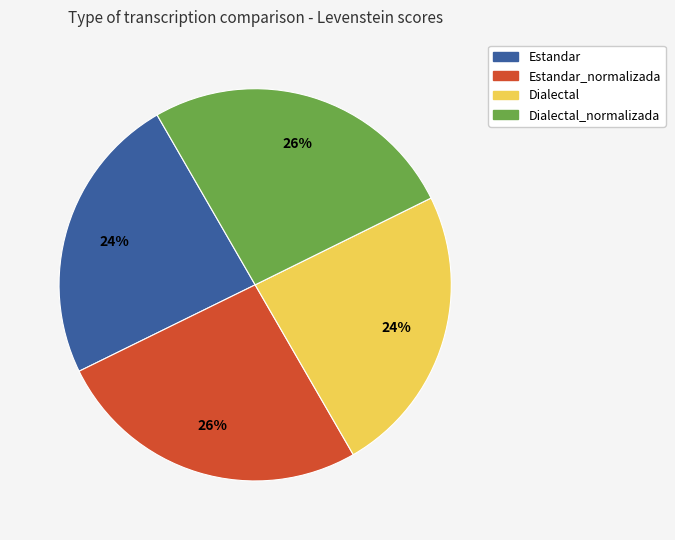

Is there a majority slice in this chart?

No